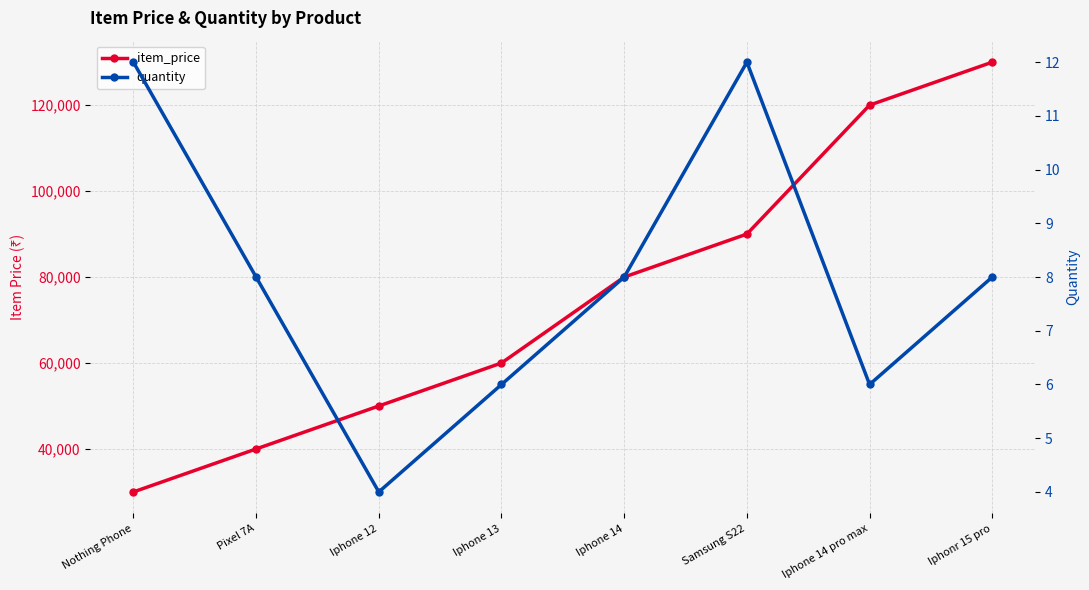

Reading left to right, transcribe all the data shown in this chart.

item_price: 30000	40000	50000	60000	80000	90000	120000	130000
quantity: 12	8	4	6	8	12	6	8